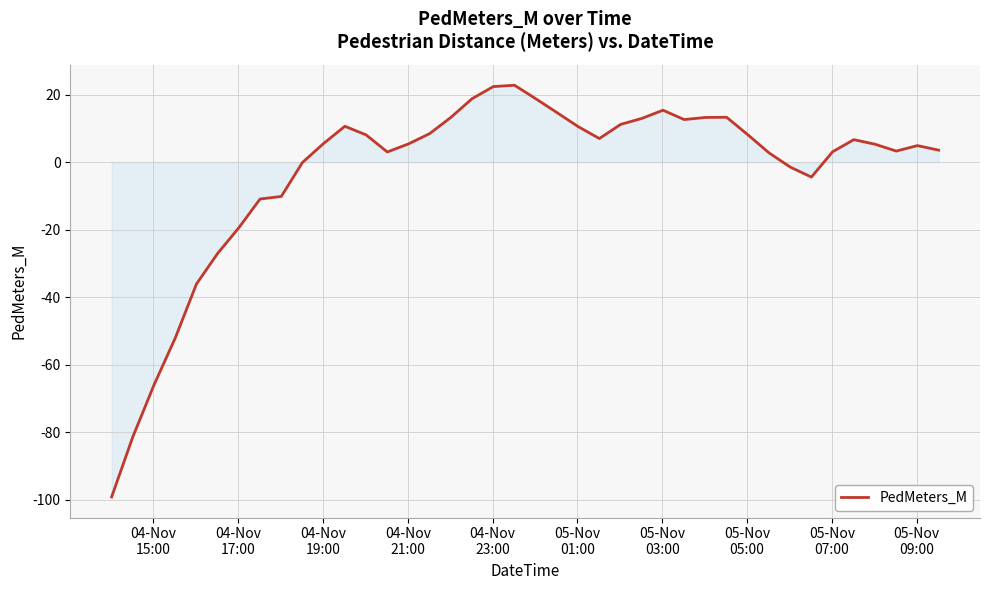

What is the maximum value shown in the chart?

22.8